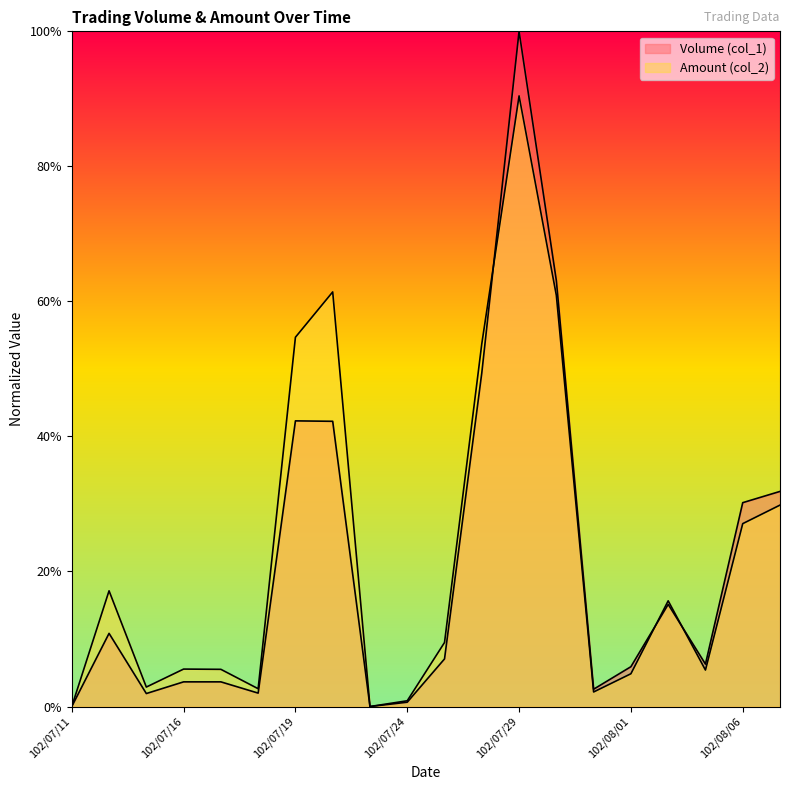

What value does the Amount (col_2) series have at 102/07/26?

53.7